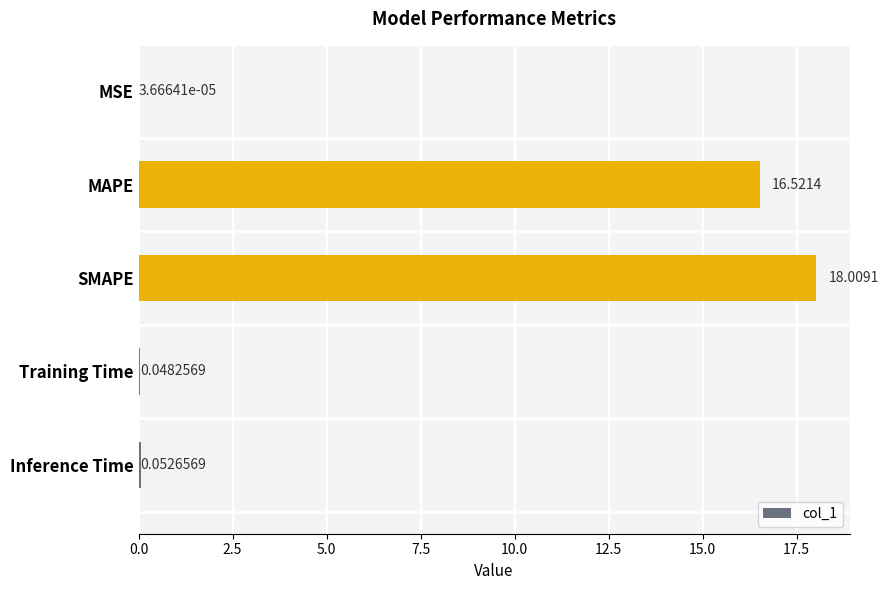

At which category does the chart reach its peak across all series?

SMAPE